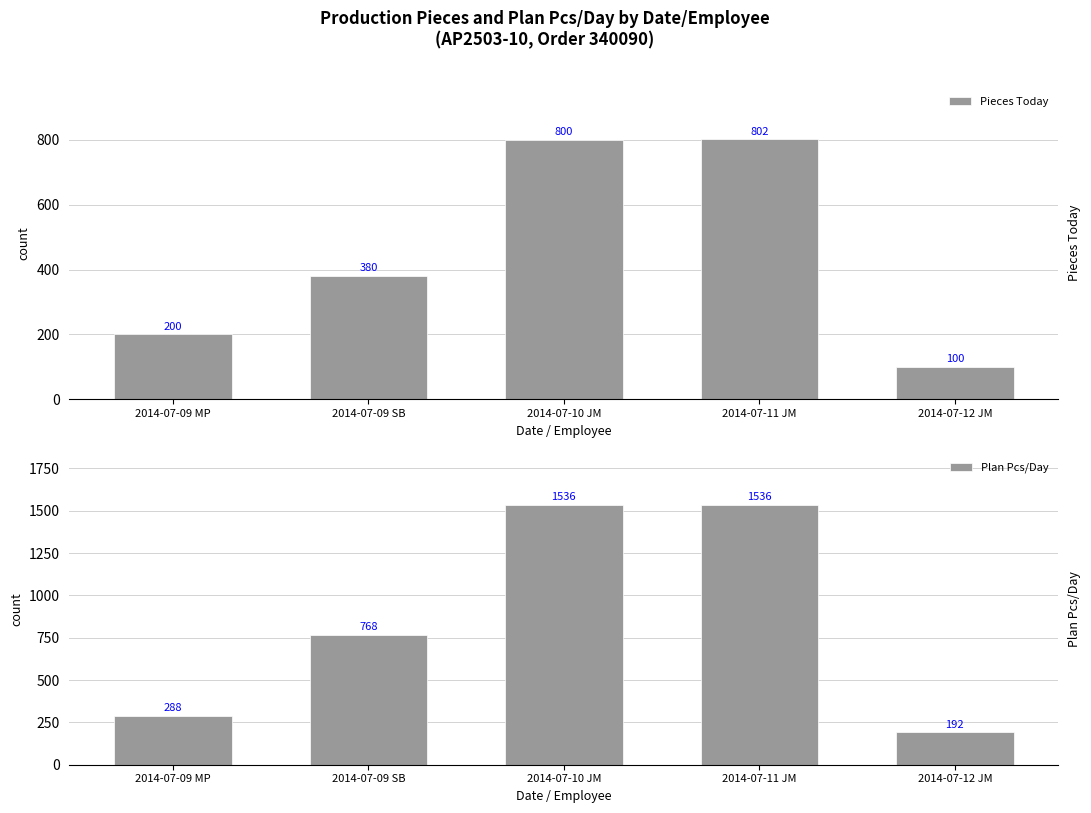

What is the label of the 4th bar from the right?

2014-07-09 SB